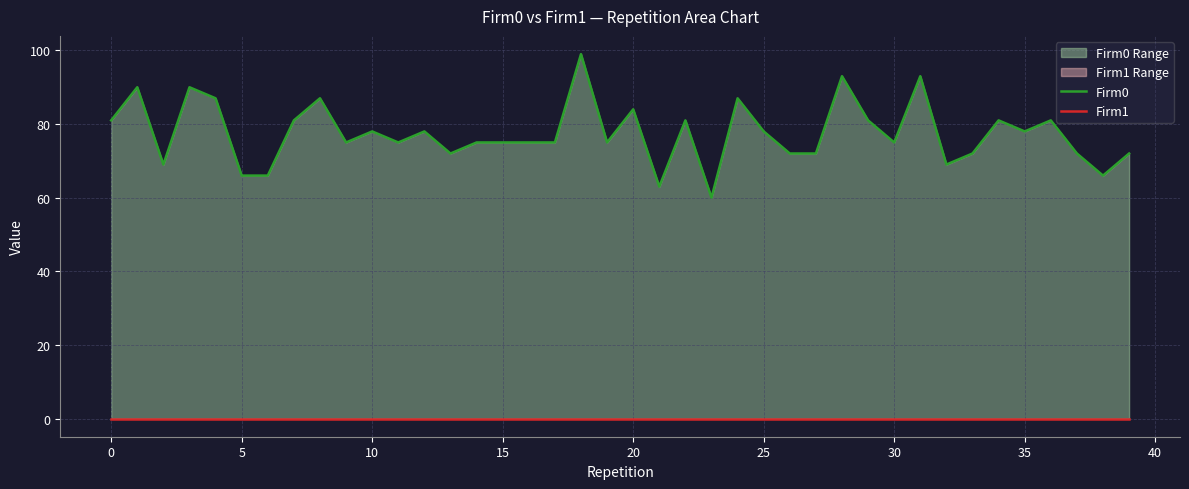

The value of Firm0 at 27 is 128. True or false?

False